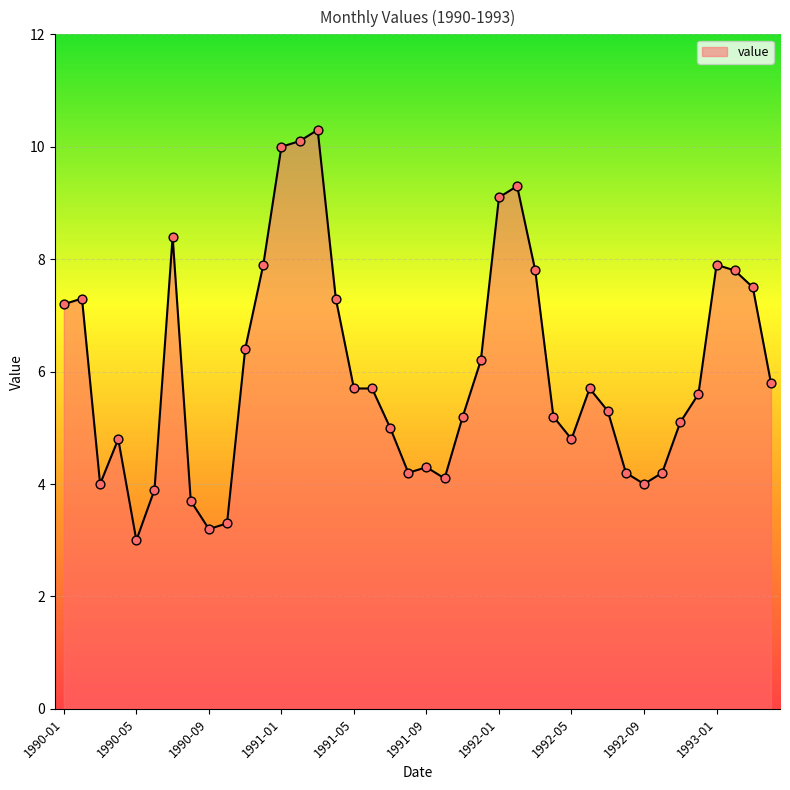

What is the maximum value shown in the chart?

10.3